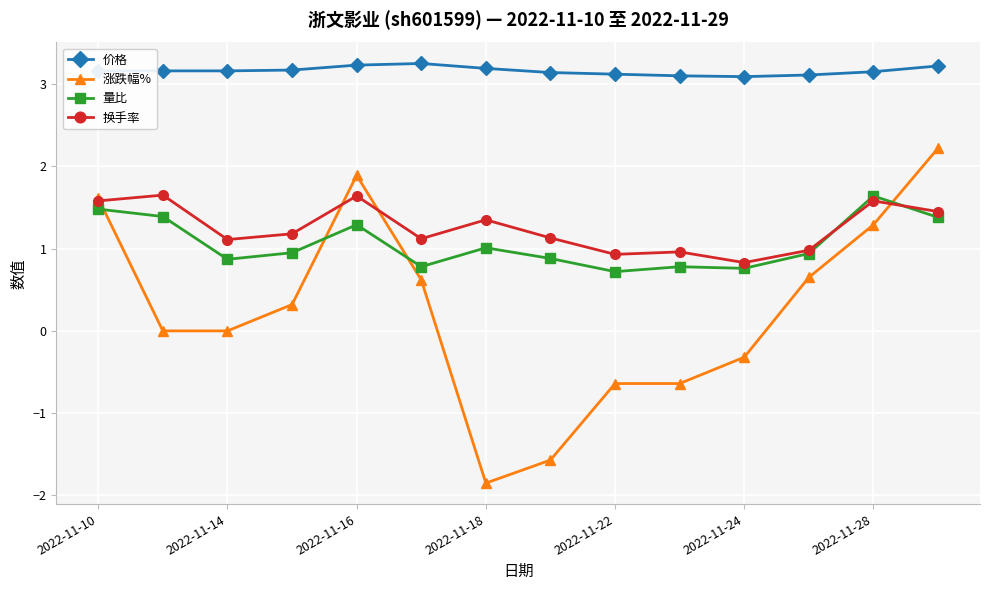

What is the average value of the 涨跌幅% series?

0.3